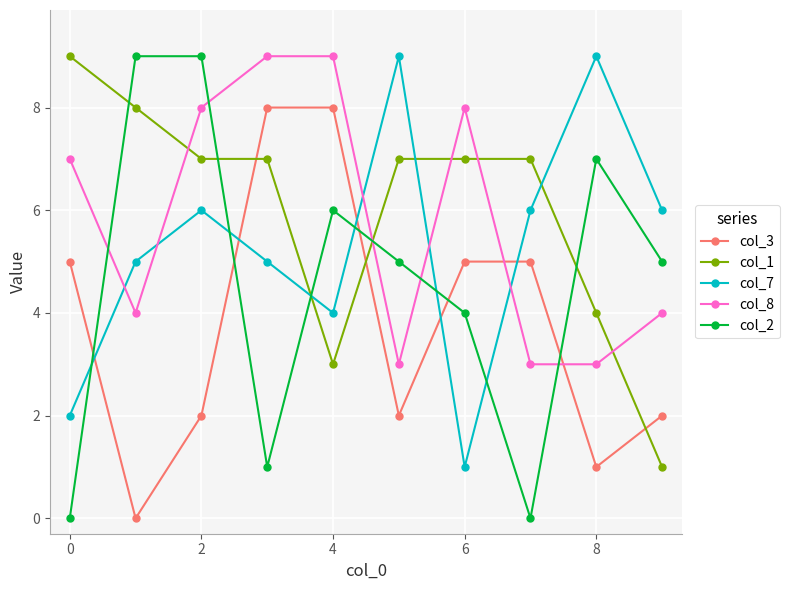

True or false: col_3 and col_7 cross at least once.

True